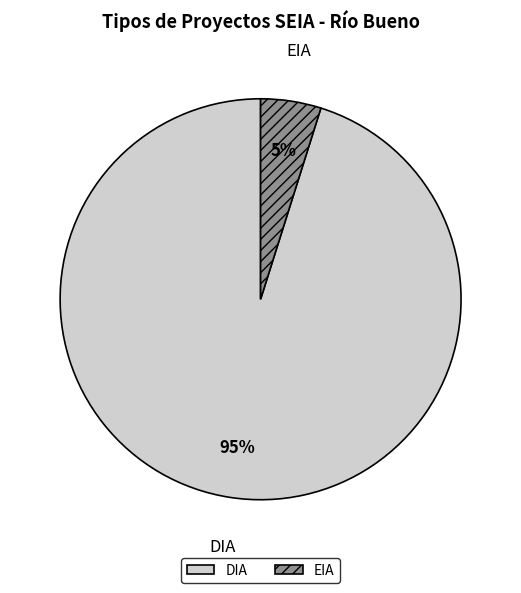

Which slice is the smallest?

EIA